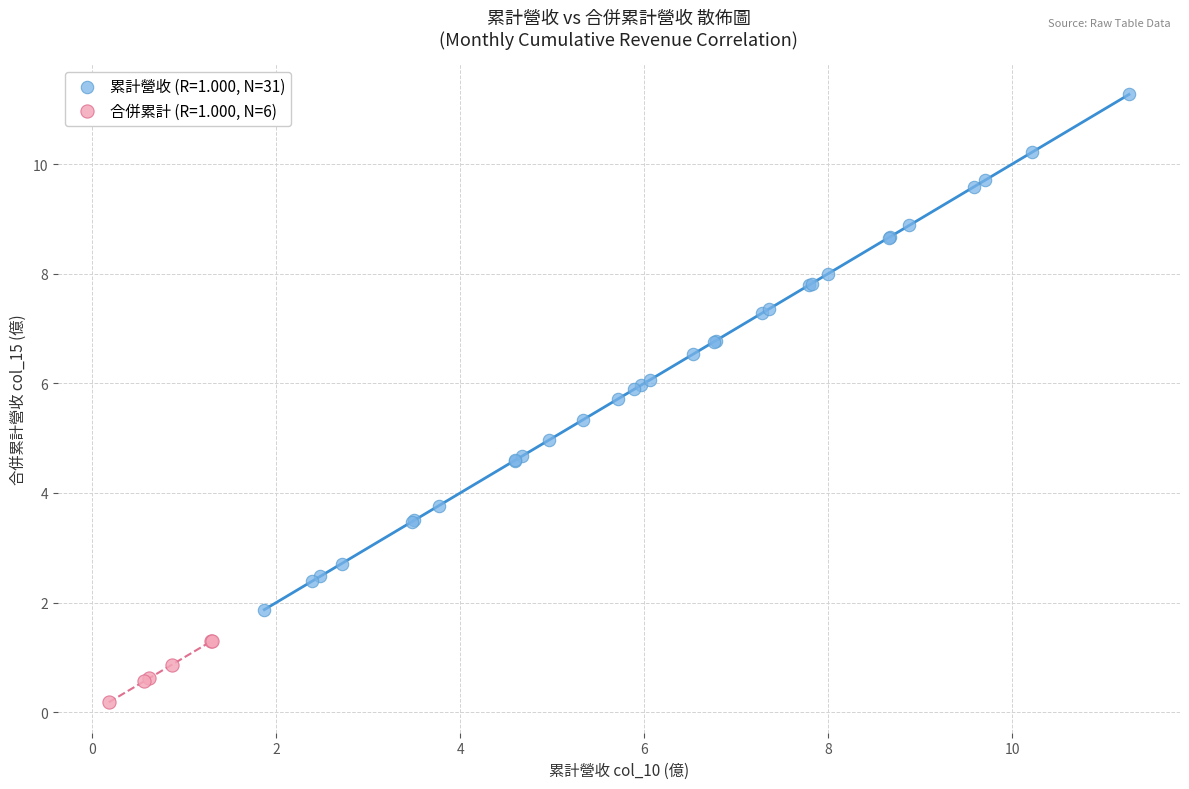

Which series contains the lowest Y value?

合併累計 (R=1.000, N=6)